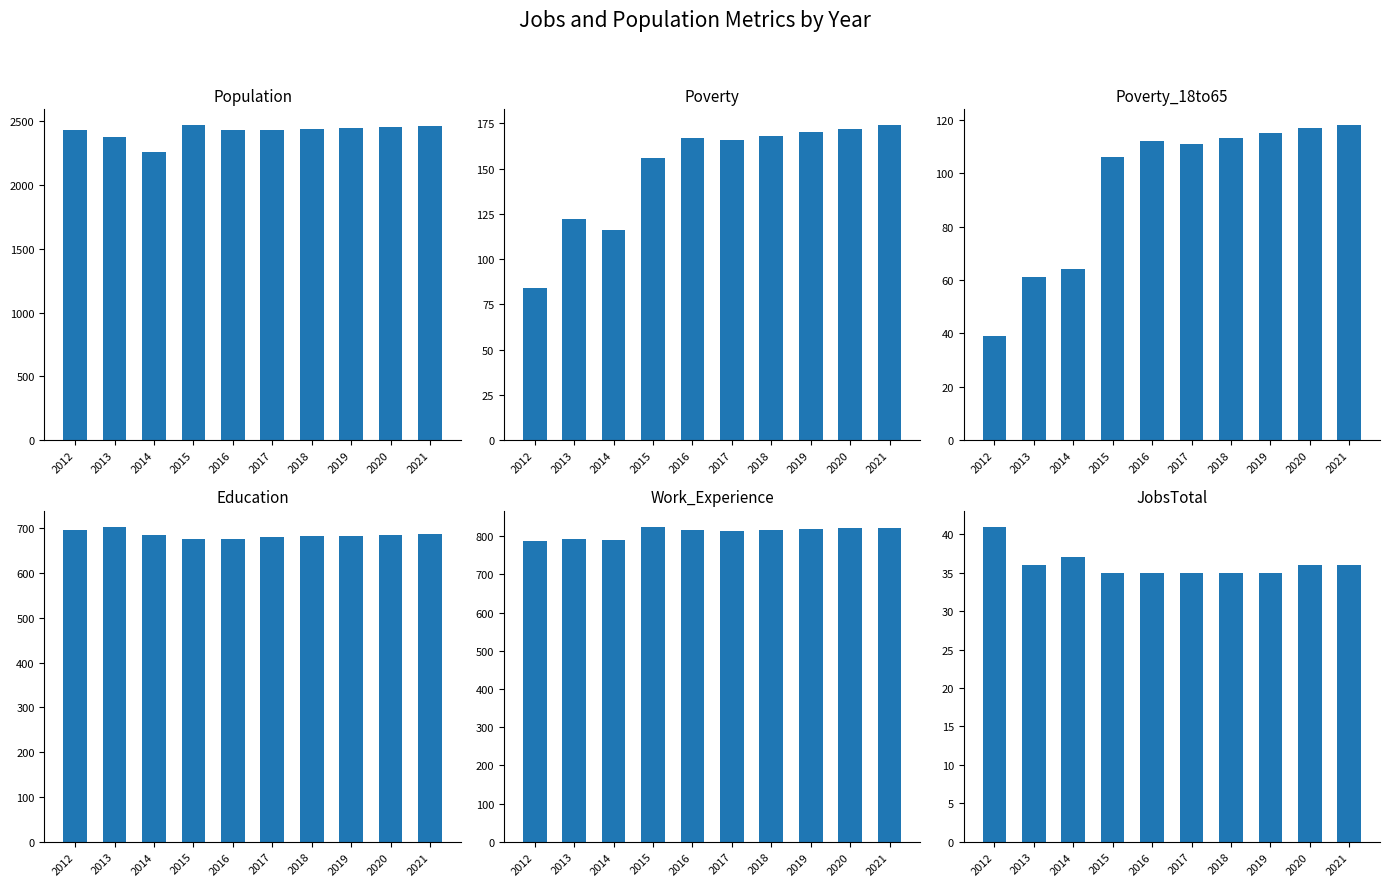

At 2021, list the series in order from largest to smallest.

Population, Work_Experience, Education, Poverty, Poverty_18to65, JobsTotal